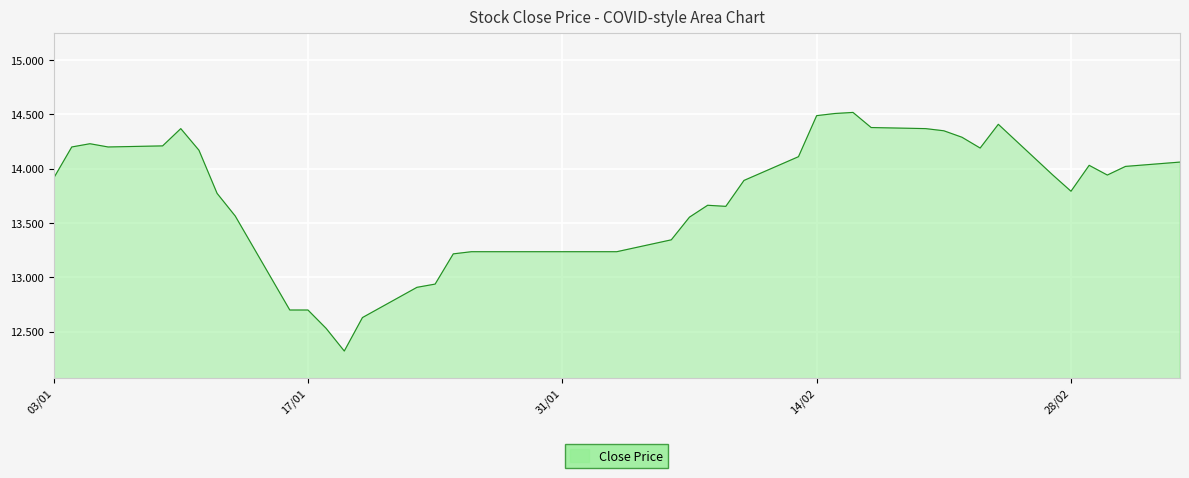

What is the difference between the maximum and minimum values?

2.2